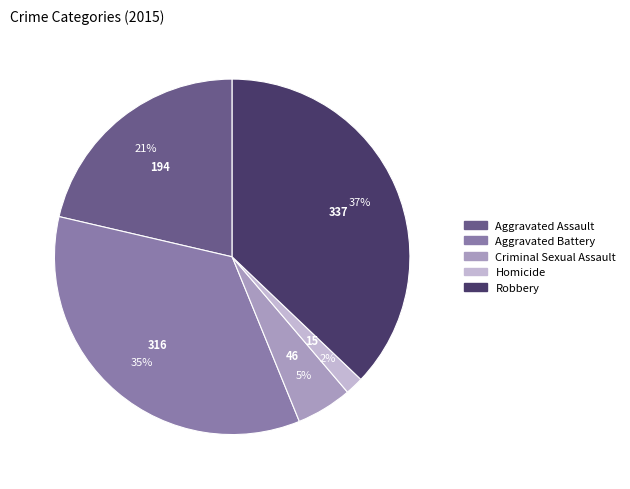

Combined, do Robbery and Homicide account for over 50%?

No